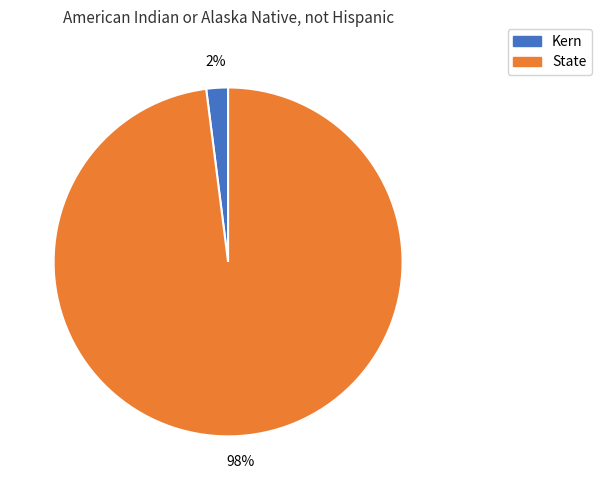

Count the number of slices in the pie.

2